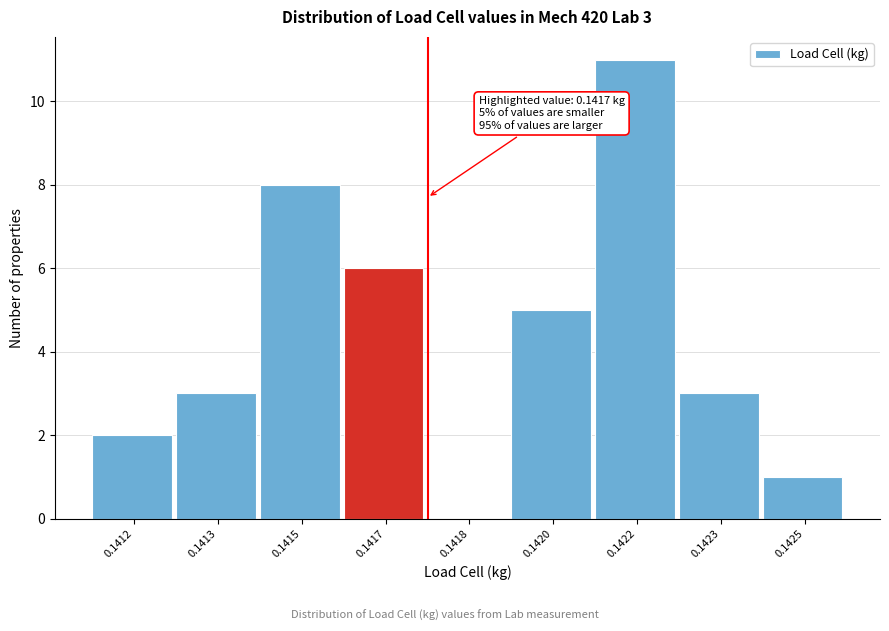

Reading right to left, transcribe all the data shown in this chart.

0.1425=1	0.1423=3	0.1422=11	0.1420=5	0.1418=0	0.1417=6	0.1415=8	0.1413=3	0.1412=2